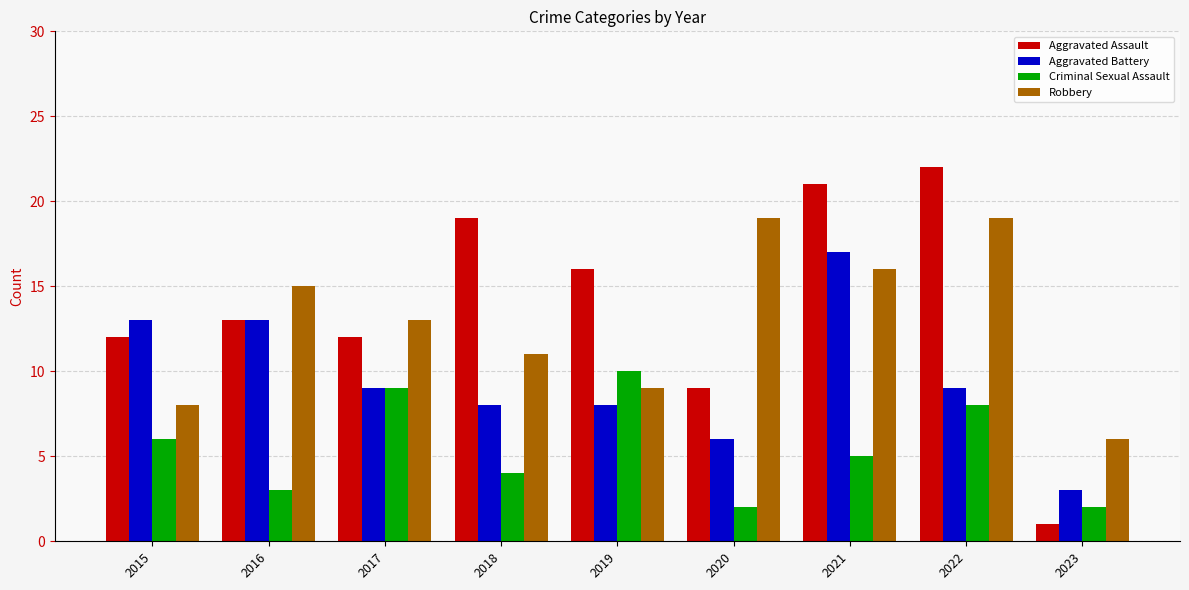

What is the maximum value shown in the chart?

22